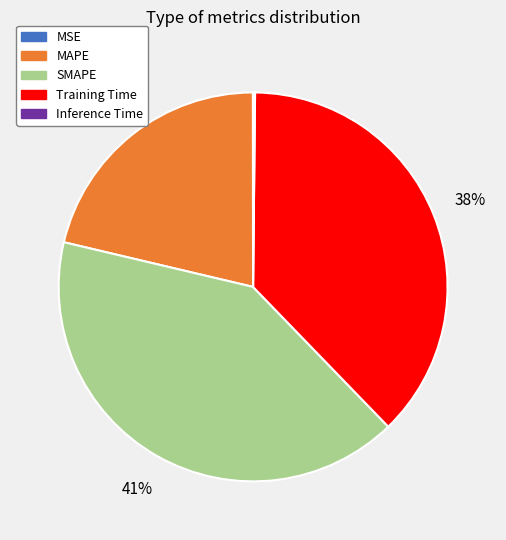

Between MAPE and Training Time, which is larger?

Training Time